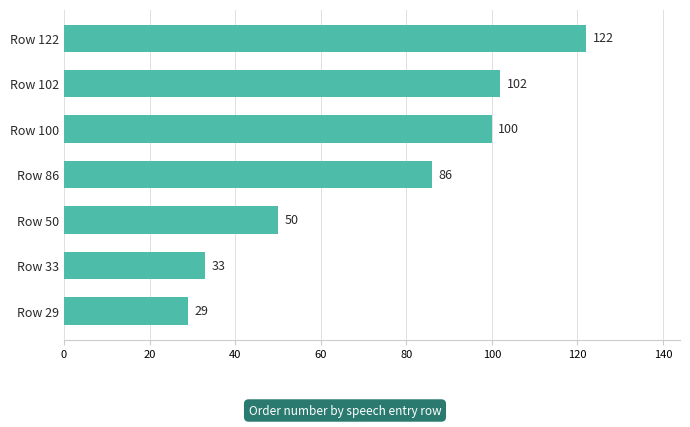

At which category does the chart reach its peak across all series?

Row 122